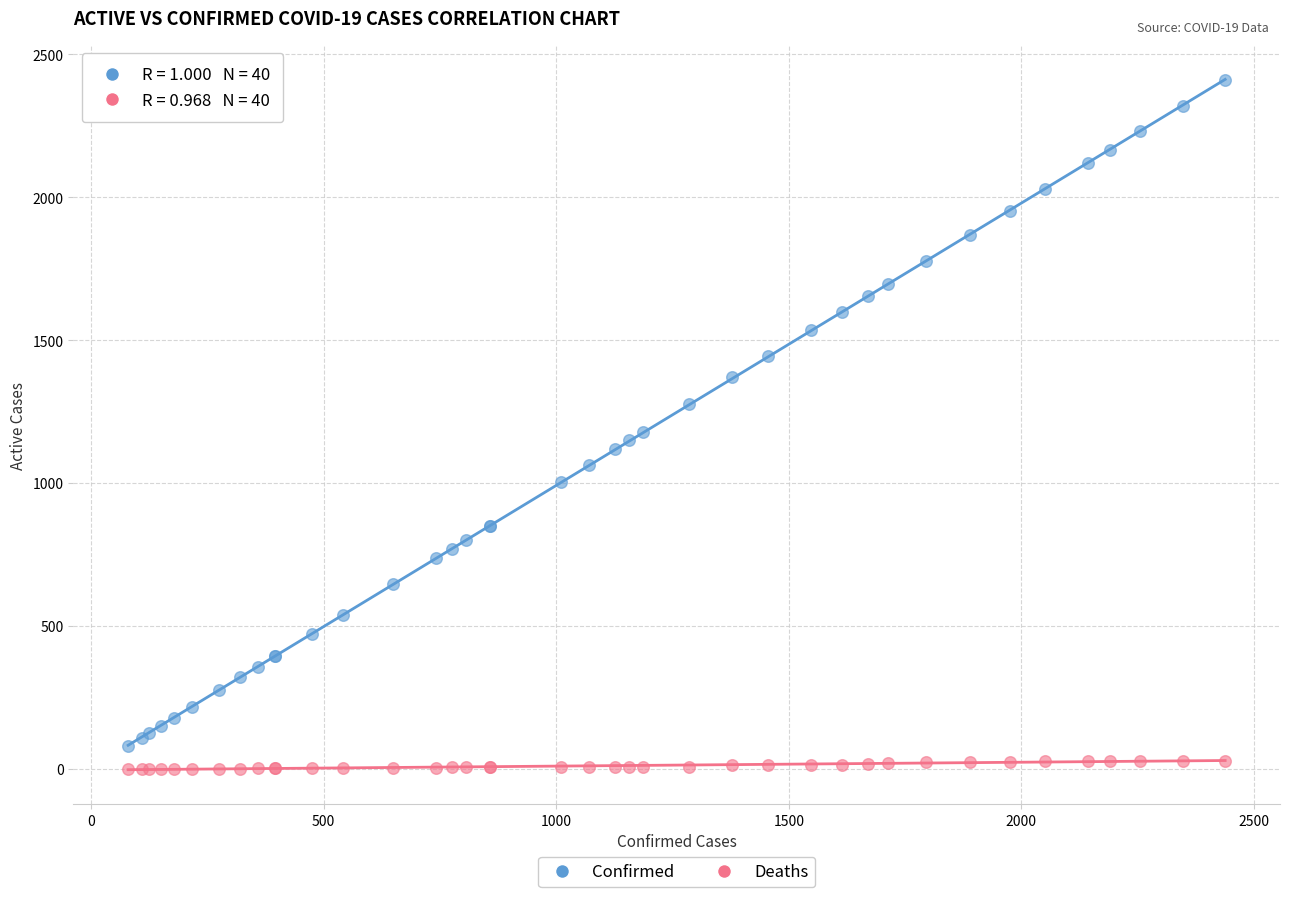

In the Confirmed series, what Y value is closest to 1244?

1278